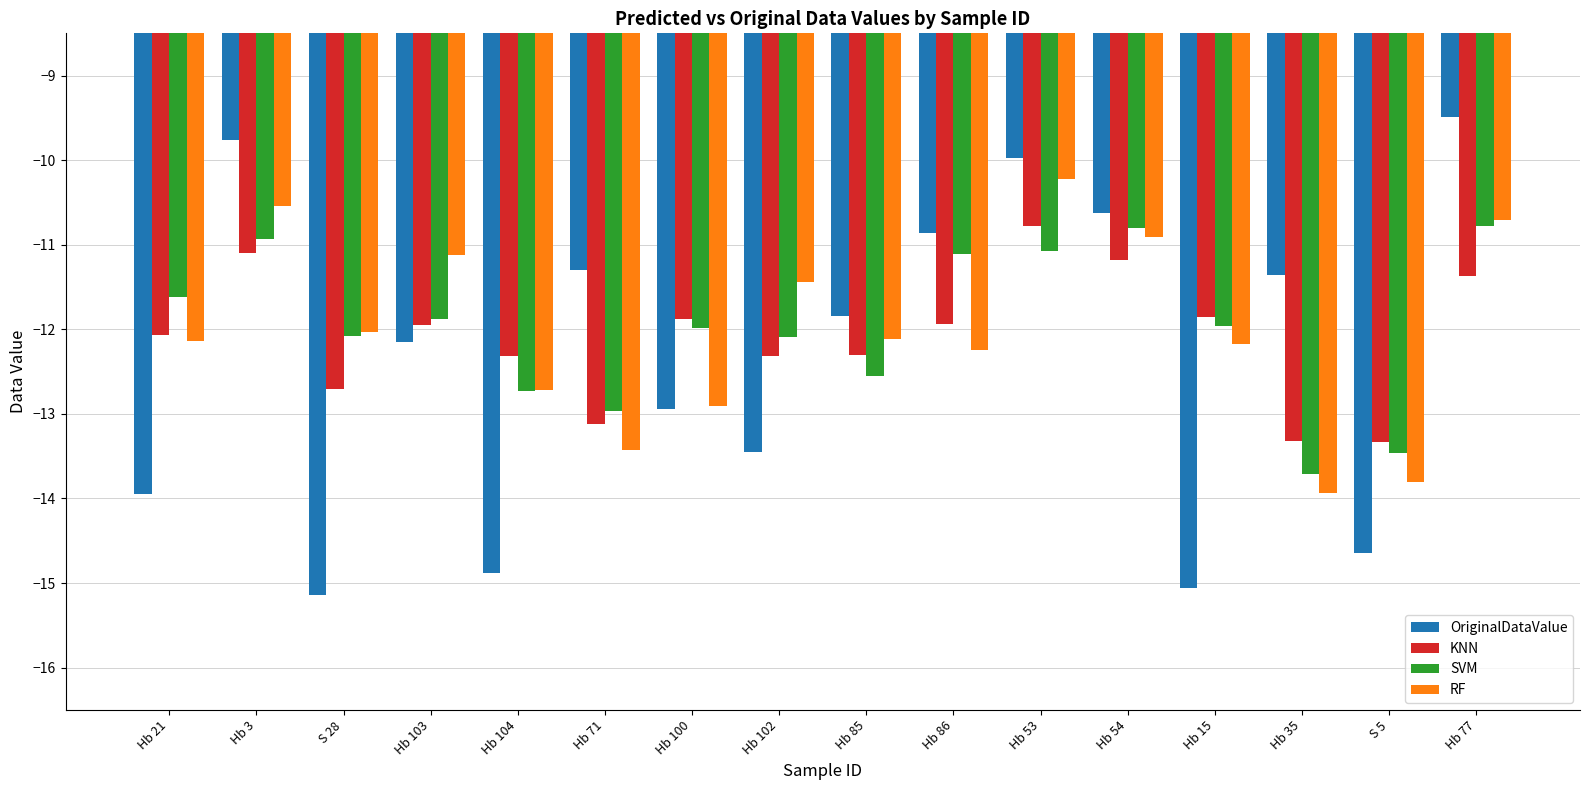

What is the difference between the SVM values at Hb 15 and Hb 35?

1.8